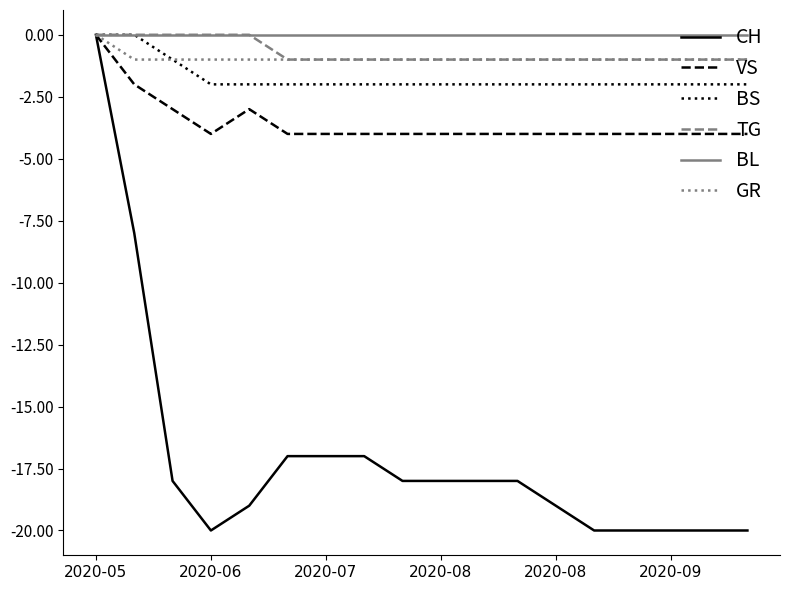

Which series has the largest range (max minus min)?

CH